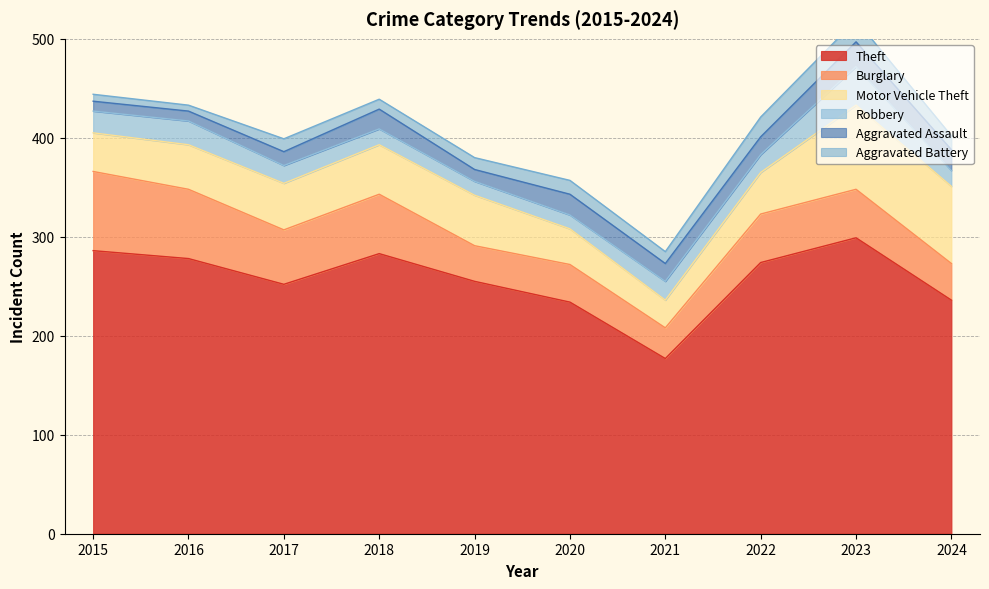

What is the difference between the maximum and minimum values in the Motor Vehicle Theft series?

57